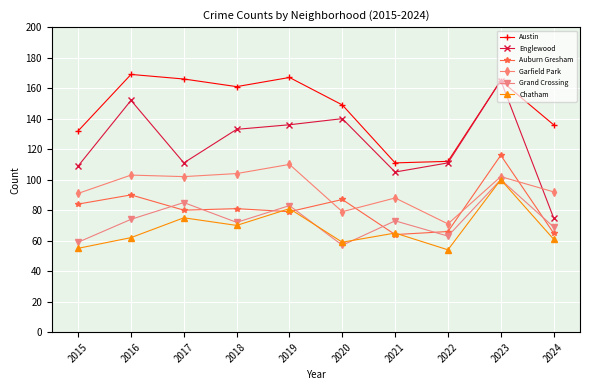

What is the value of the Grand Crossing point at the 1st from the left?

59